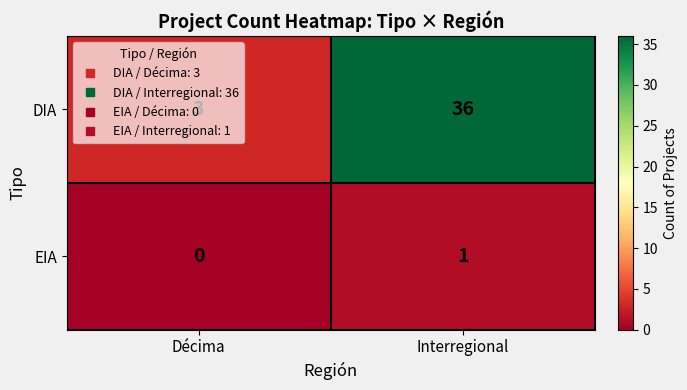

Which series has the largest range (max minus min)?

DIA